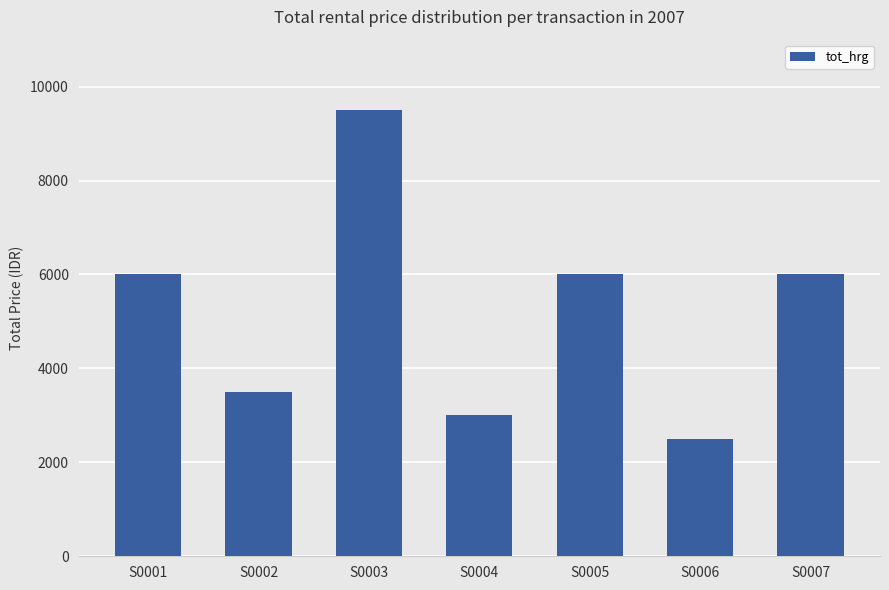

How many series are shown in this chart?

1